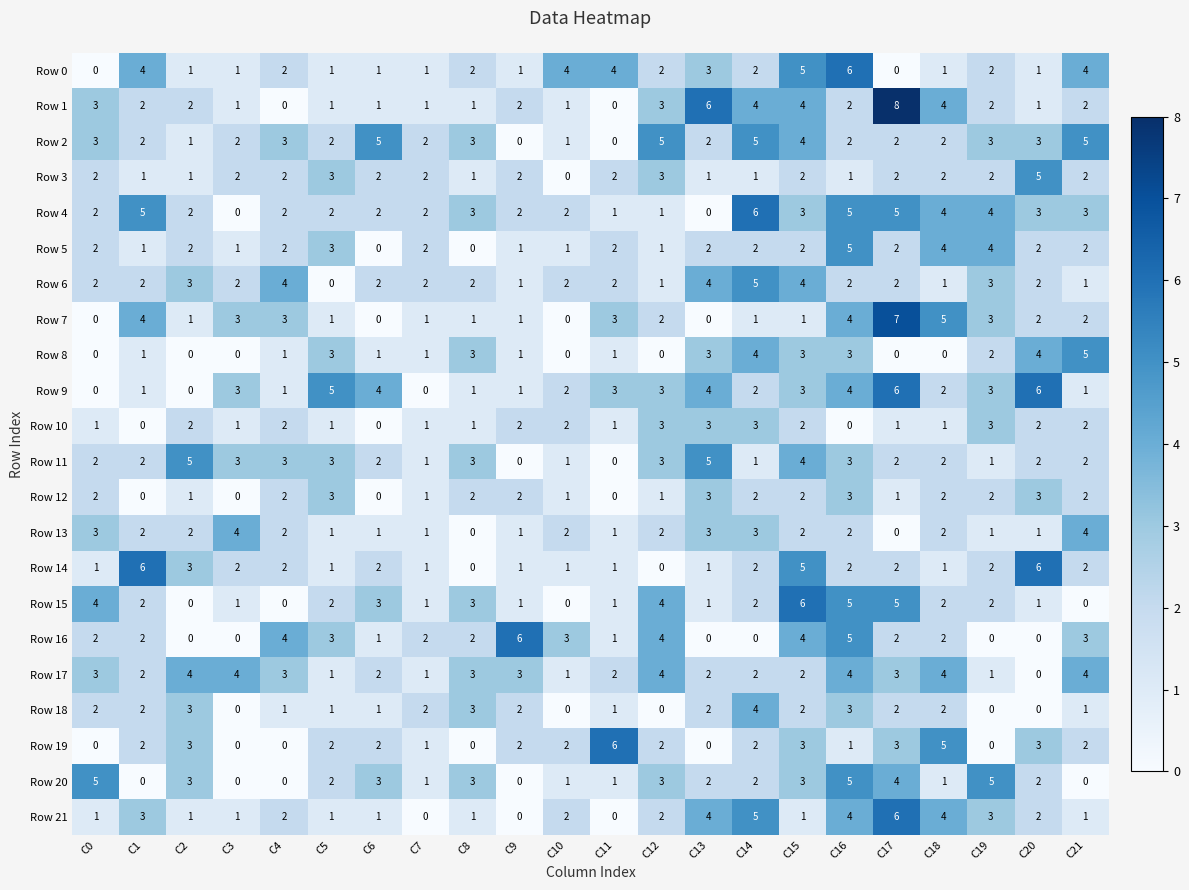

What is the sum of the Row 2 values at C17 and C1?

4